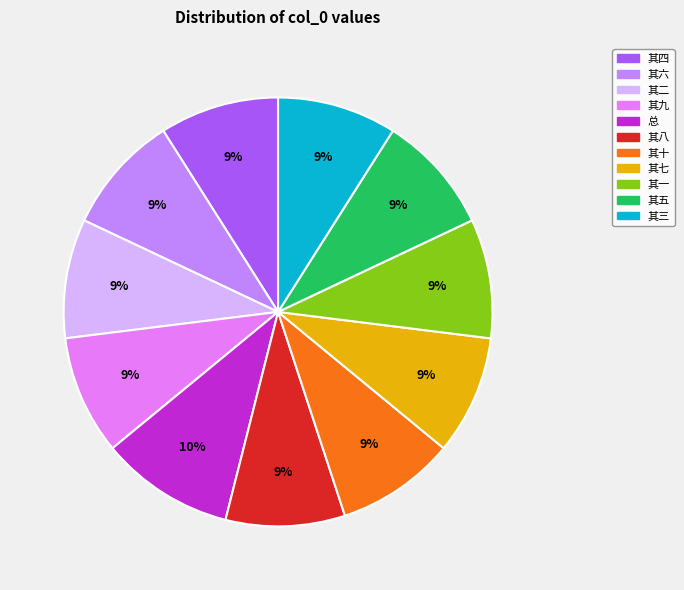

To the nearest percent, what is the difference between the largest and smallest slice percentages?

1%